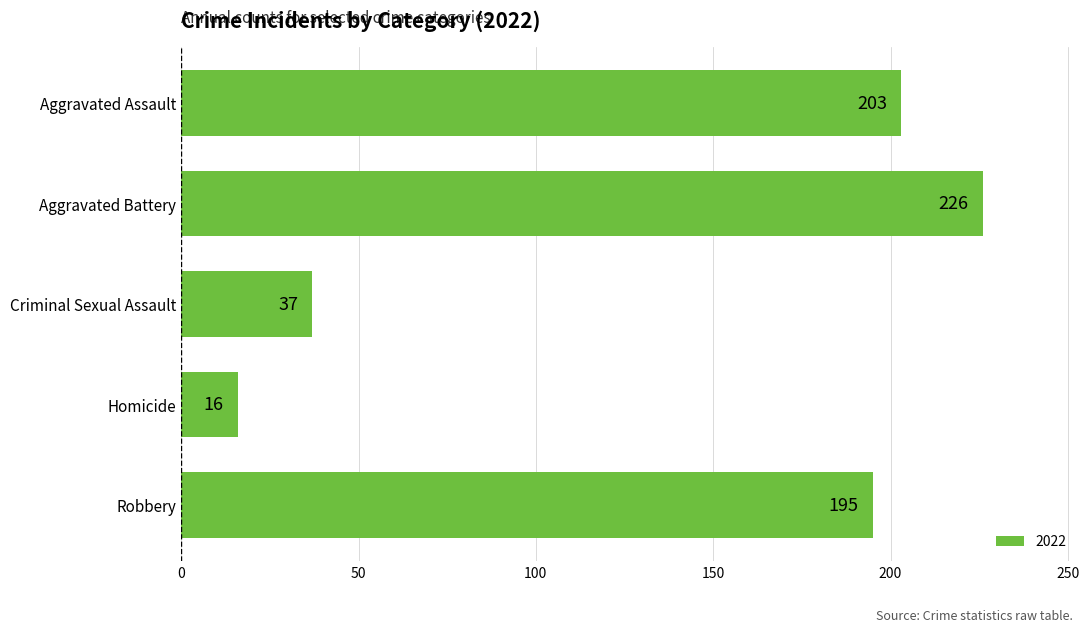

Where is the data nearest to the value 121?

Robbery